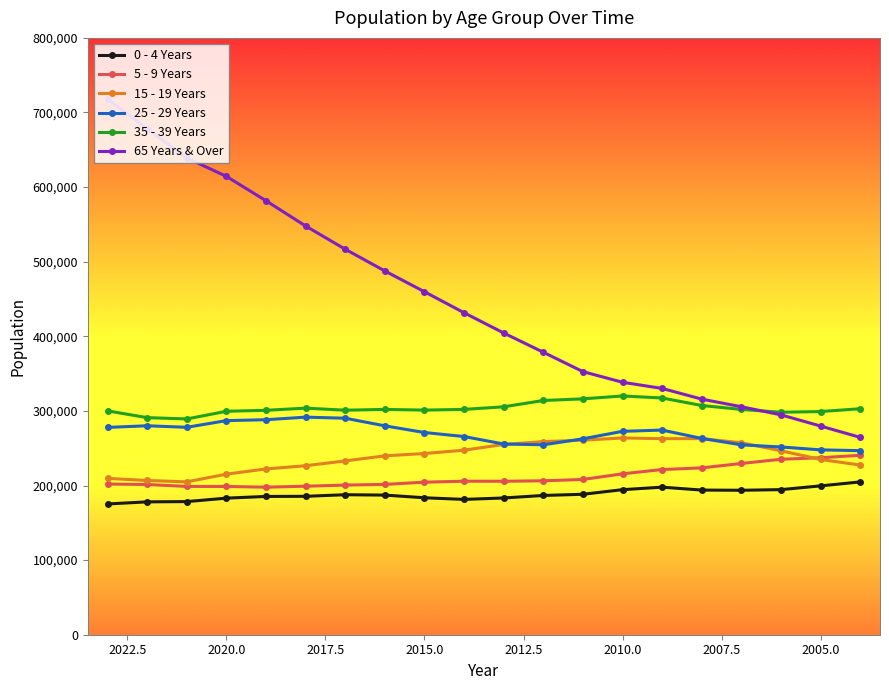

Reading right to left, transcribe all the data shown in this chart.

0 - 4 Years: 204819	199529	194479	193626	193889	197788	194432	188249	186673	183295	181369	183575	187160	187653	185528	185355	183076	178435	178085	175268
5 - 9 Years: 240517	237237	235204	229541	223622	221435	215675	208119	206324	205704	205790	204452	201509	200575	199066	197775	198737	198760	201360	201974
15 - 19 Years: 227417	234921	246547	257298	262856	262775	263750	260738	258861	255066	247337	242902	239771	232973	226520	222222	215234	204913	206749	209579
25 - 29 Years: 246713	247799	251659	254523	263114	274308	272639	262606	254582	255615	265659	271030	279988	290198	291631	288194	286997	278037	280082	277889
35 - 39 Years: 302908	299153	298203	301973	307243	317311	320024	316161	313970	305503	302029	301067	301998	300956	303720	300818	299515	289221	290981	300037
65 Years & Over: 264541	279693	294726	305586	315790	330132	338387	352645	378636	404437	431601	459715	487570	516692	547854	581680	614368	639008	678133	717843